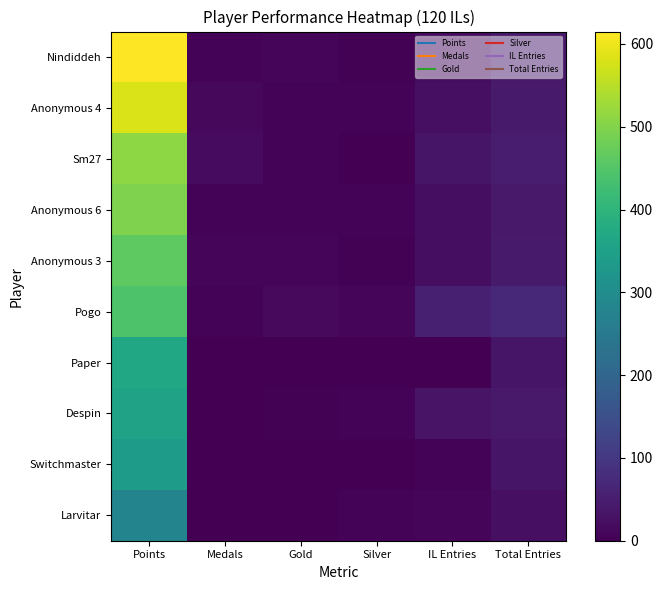

Which label corresponds to the largest value in the chart?

Points